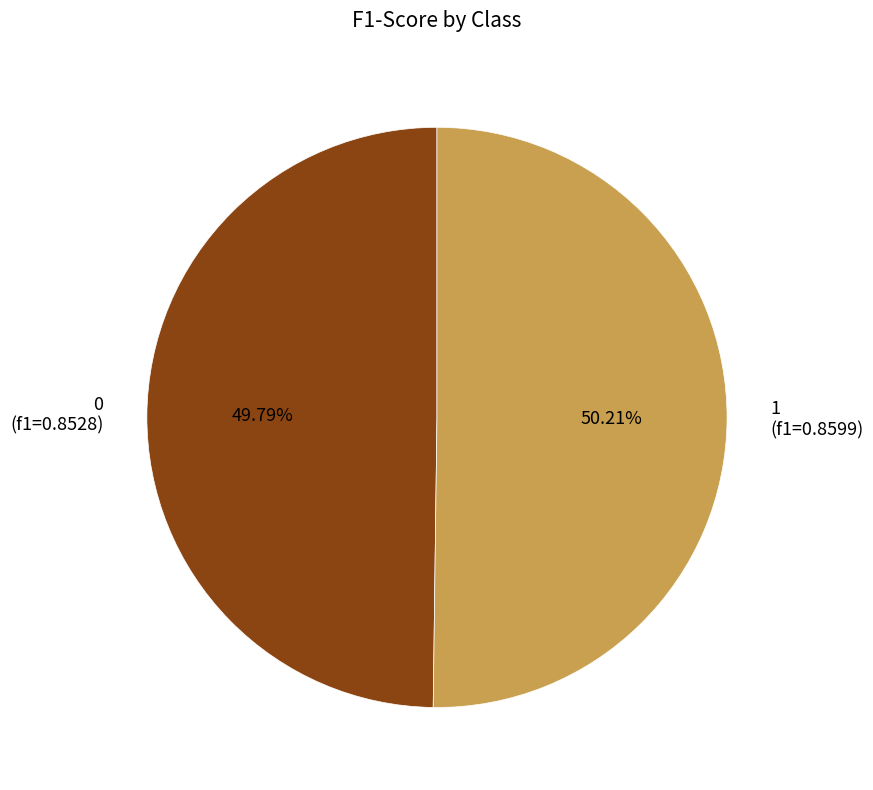

How many segments does this pie chart have?

2